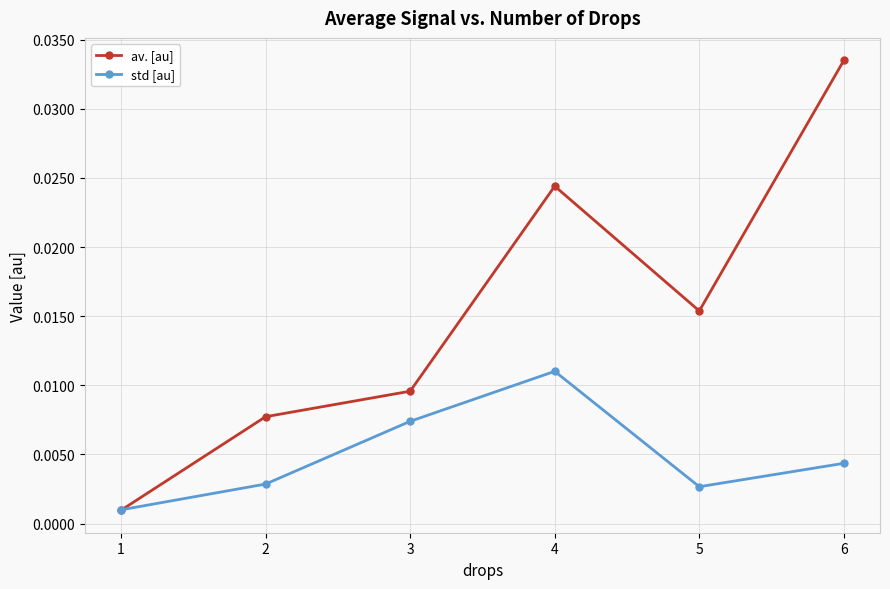

Which category has the highest value in the std [au] series?

4